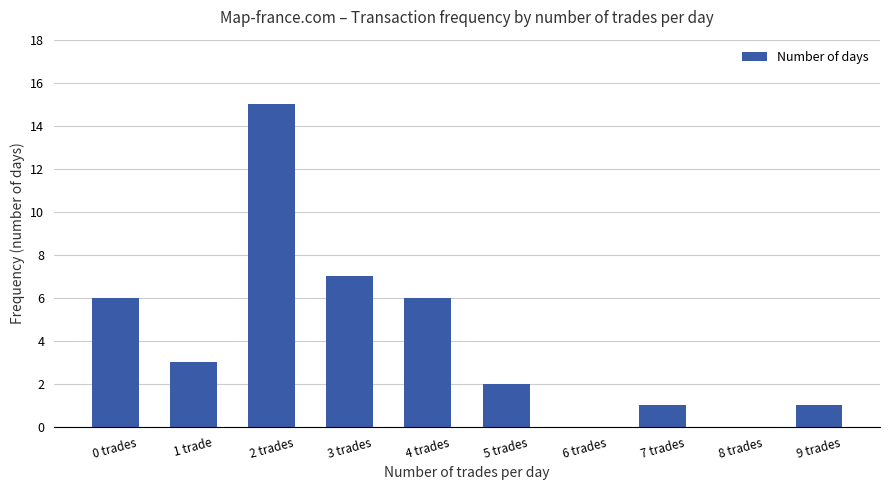

How many categories are shown in the chart?

10